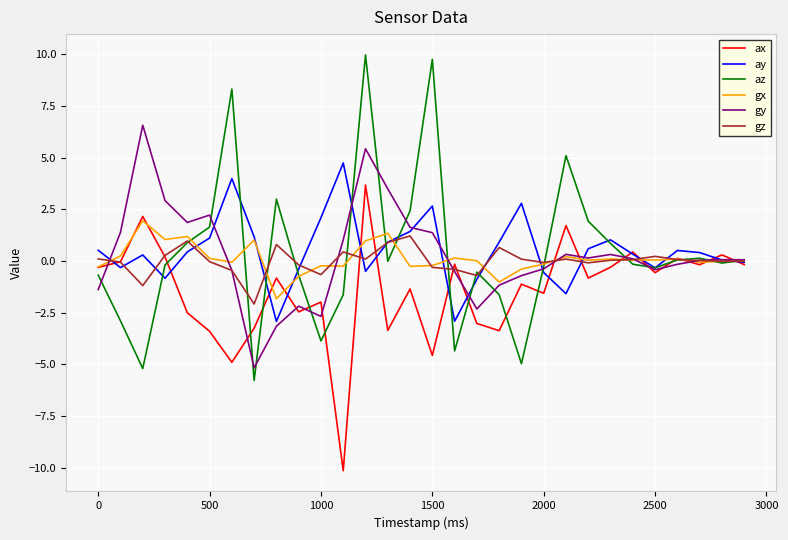

What are all the series names shown in the legend?

ax, ay, az, gx, gy, gz